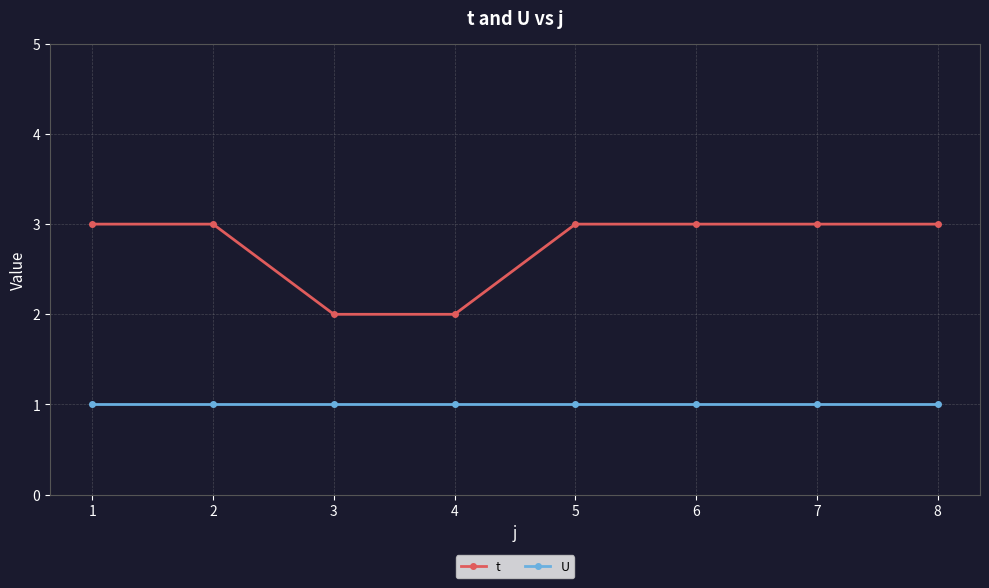

Which series has the largest total across all categories?

t